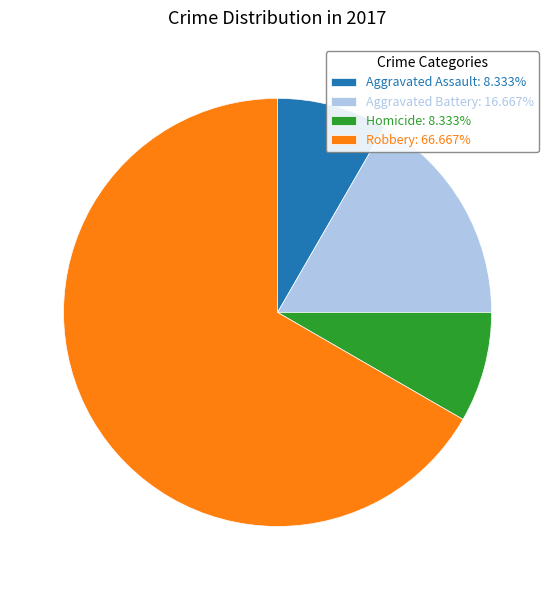

How many segments does this pie chart have?

4